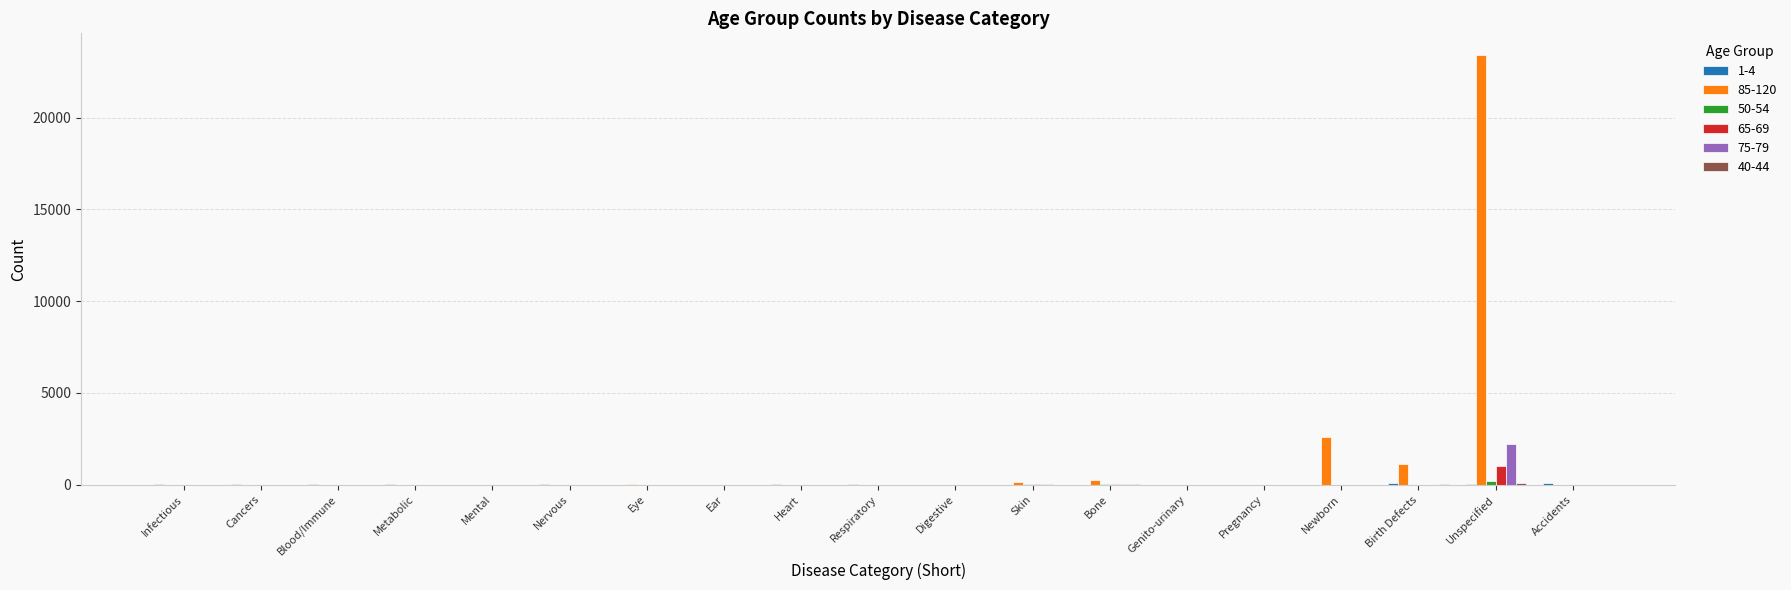

At which category does the chart reach its peak across all series?

Unspecified